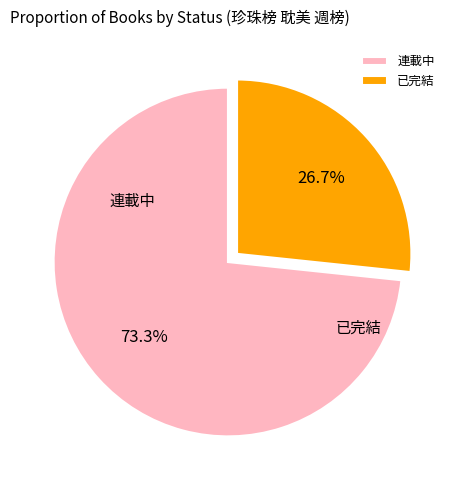

What portion of the pie excludes 已完結?

73.3%